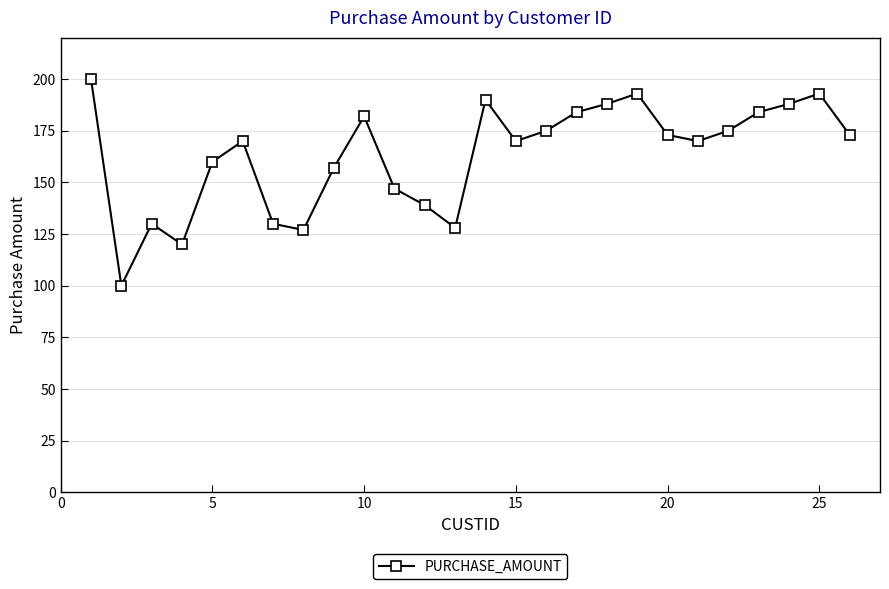

Reading left to right, transcribe all the data shown in this chart.

200	100	130	120	160	170	130	127	157	182	147	139	128	190	170	175	184	188	193	173	170	175	184	188	193	173